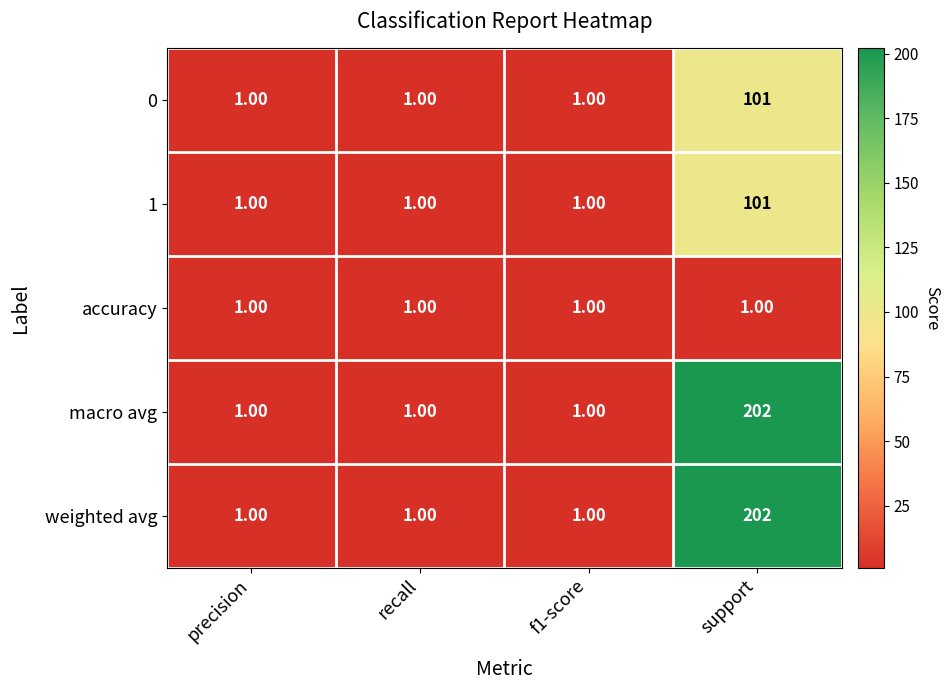

What is the sum of the 0 values at support and f1-score?

102